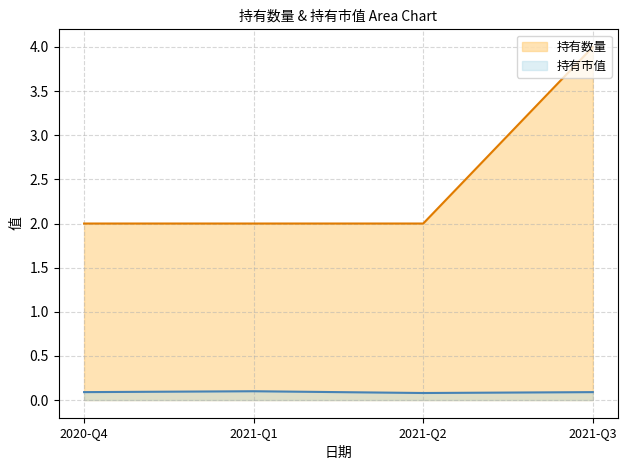

What value does the 持有市值 series have at 2020-Q4?

0.1